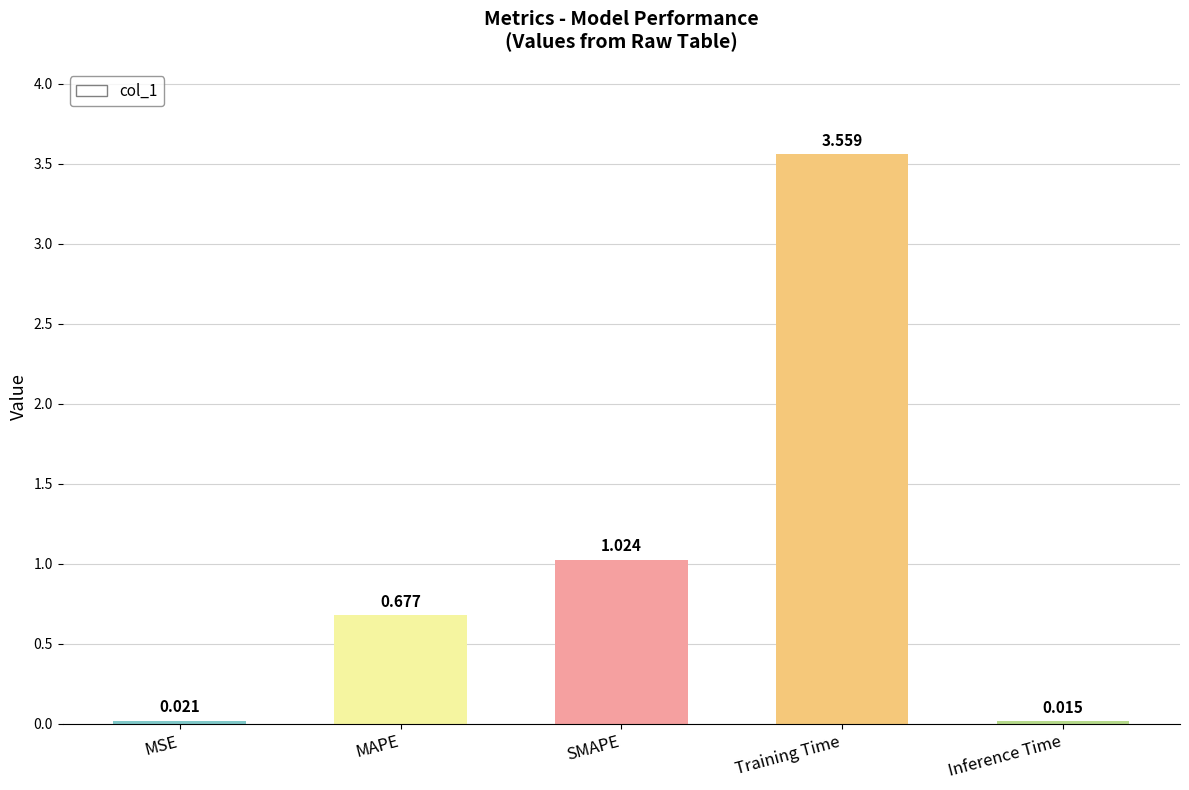

Where is the data nearest to the value 1?

SMAPE